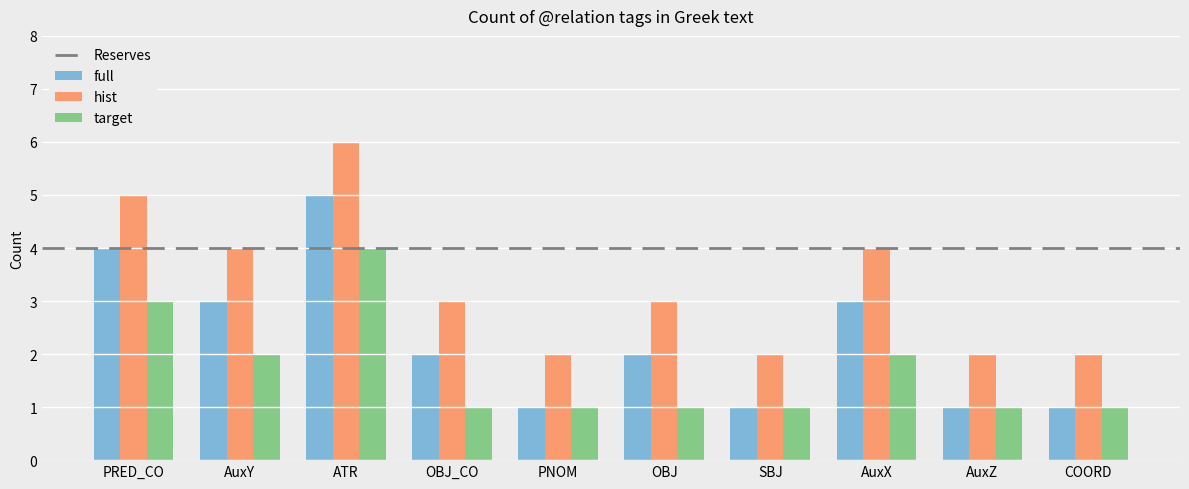

The value of hist at AuxZ is 1. True or false?

False